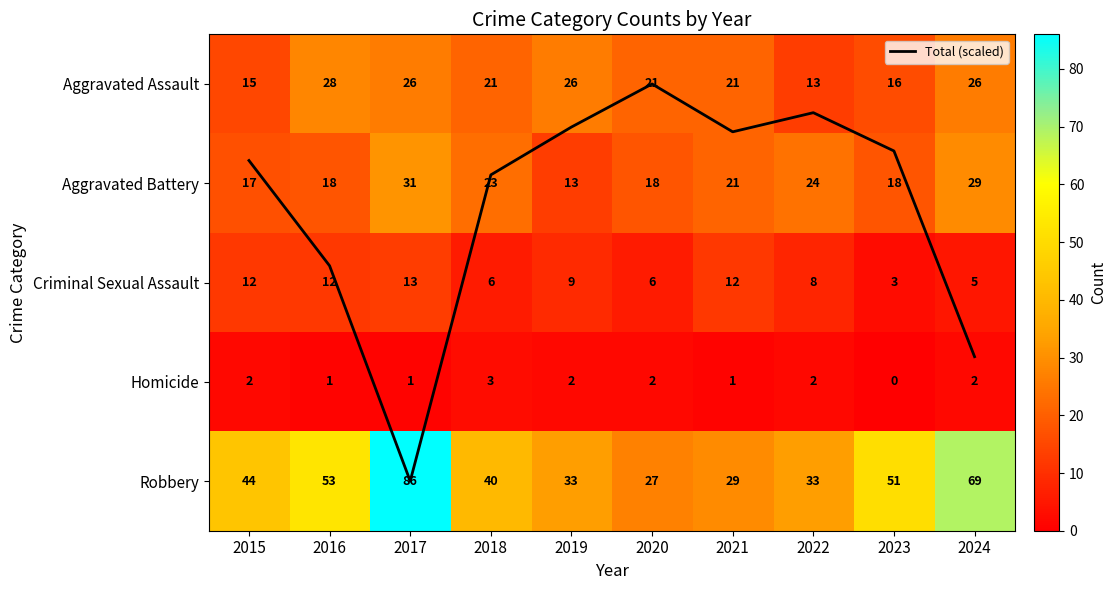

How many distinct data groups are displayed?

6